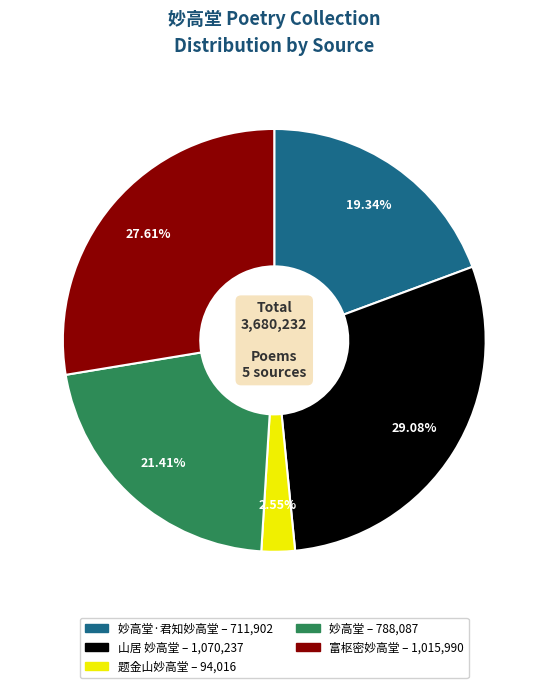

Does any single category account for the majority?

No